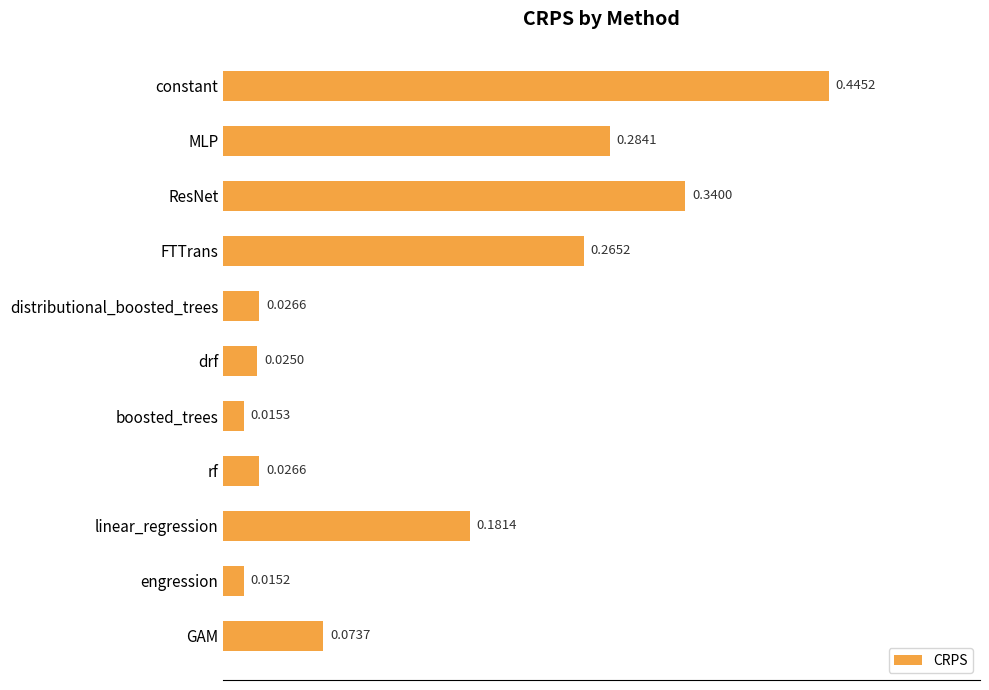

How many bars are there in total?

11